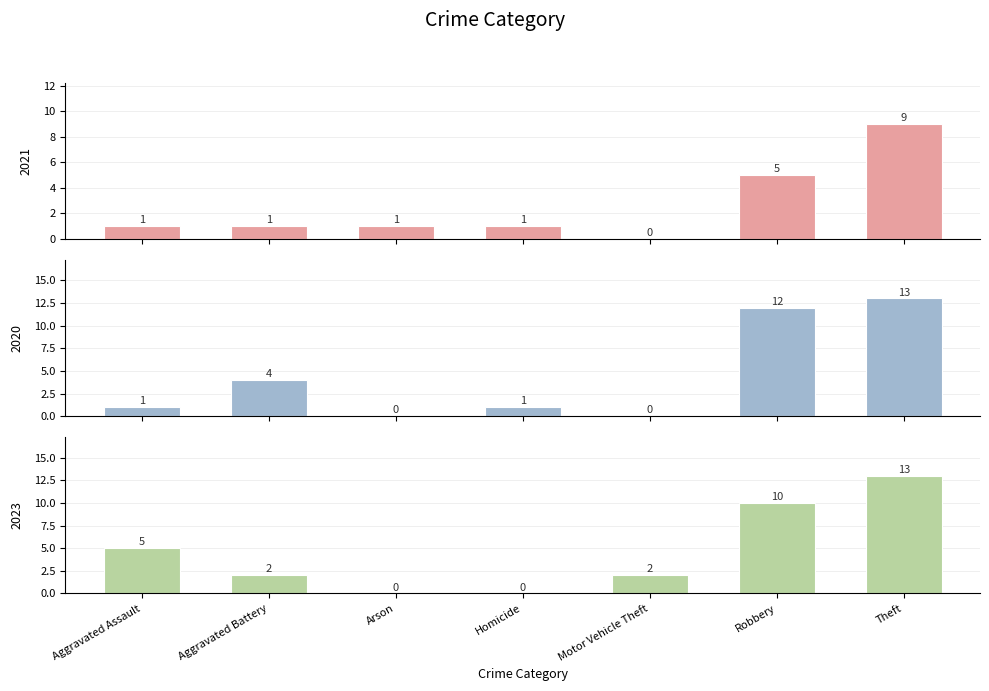

Which series has the largest total across all categories?

2023